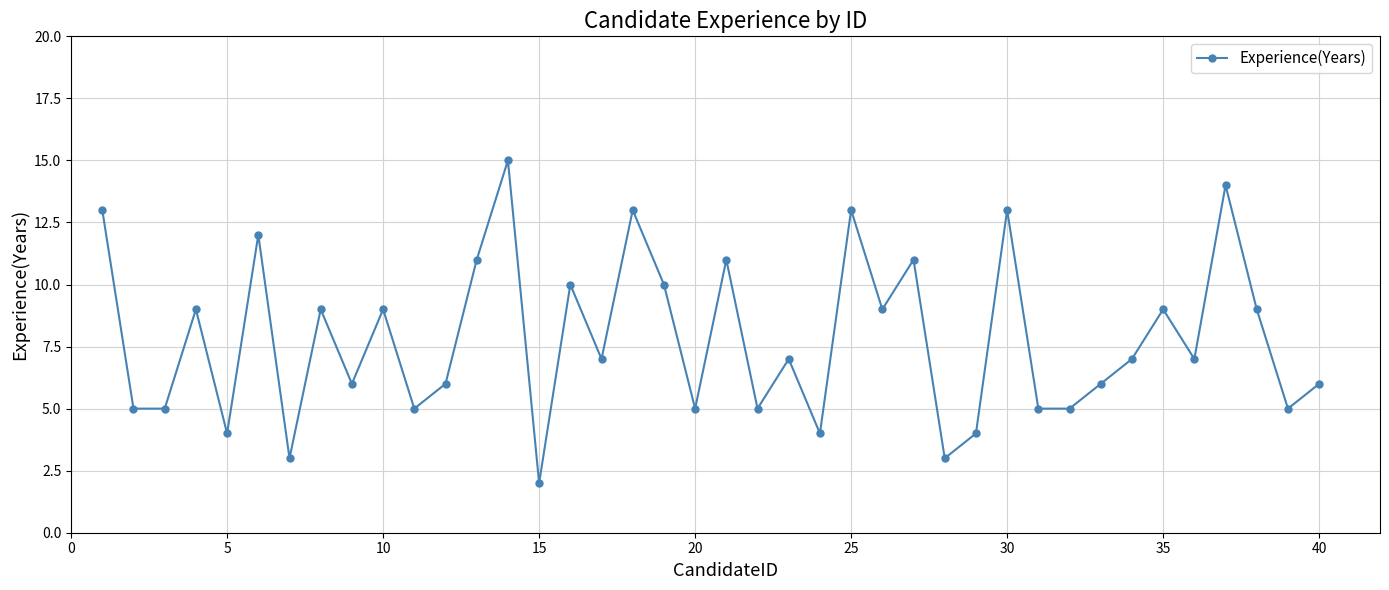

What is the difference between the second highest and second lowest values?

11